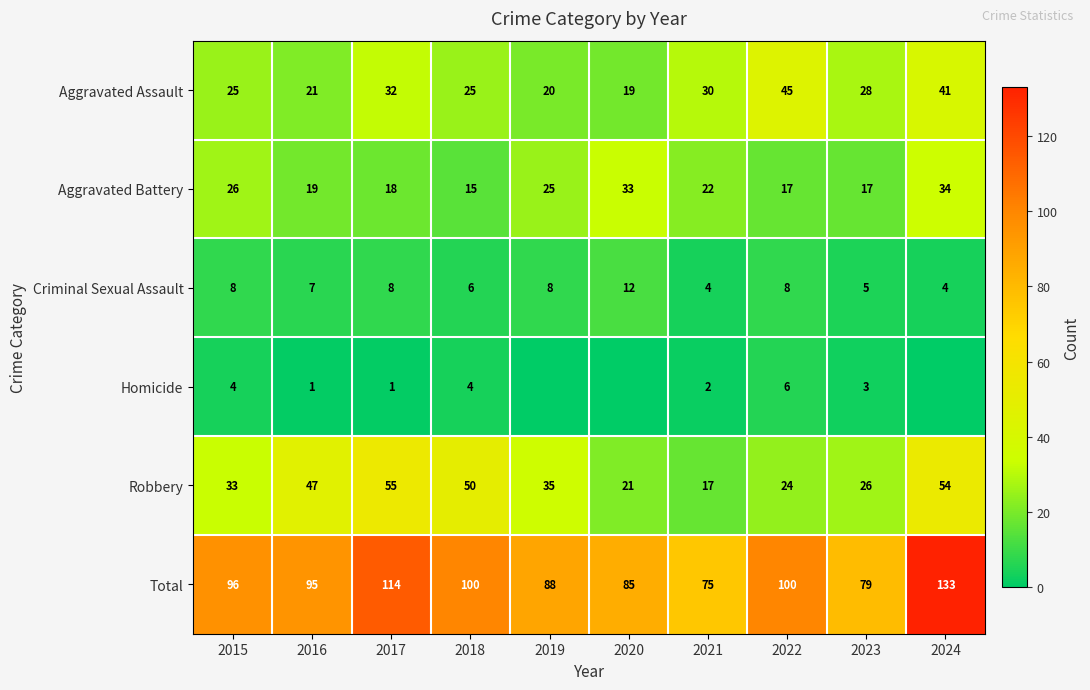

What is the difference between the second highest and second lowest values in the Total series?

35